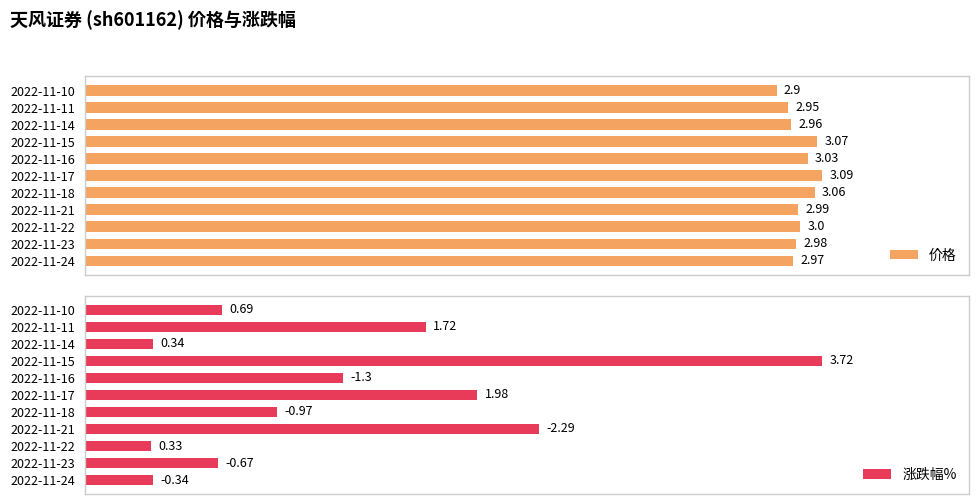

Between 4 and 7, which series saw the biggest shift?

涨跌幅%